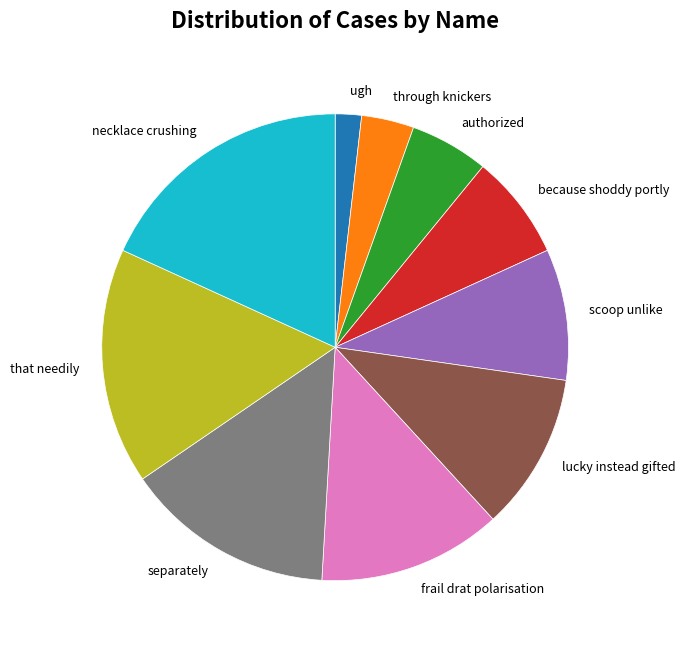

Rank the categories by value from lowest to highest.

ugh, through knickers, authorized, because shoddy portly, scoop unlike, lucky instead gifted, frail drat polarisation, separately, that needily, necklace crushing